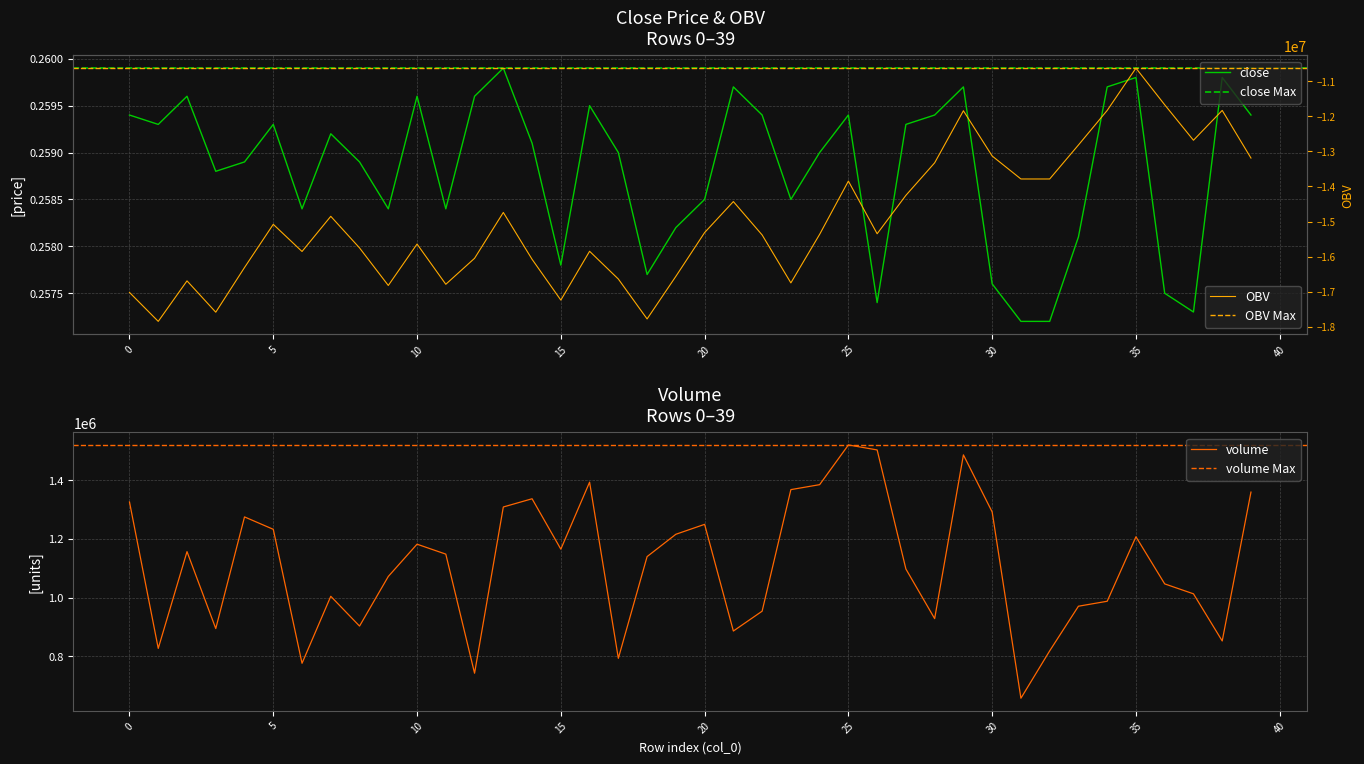

Which category has the lowest value across all series?

1